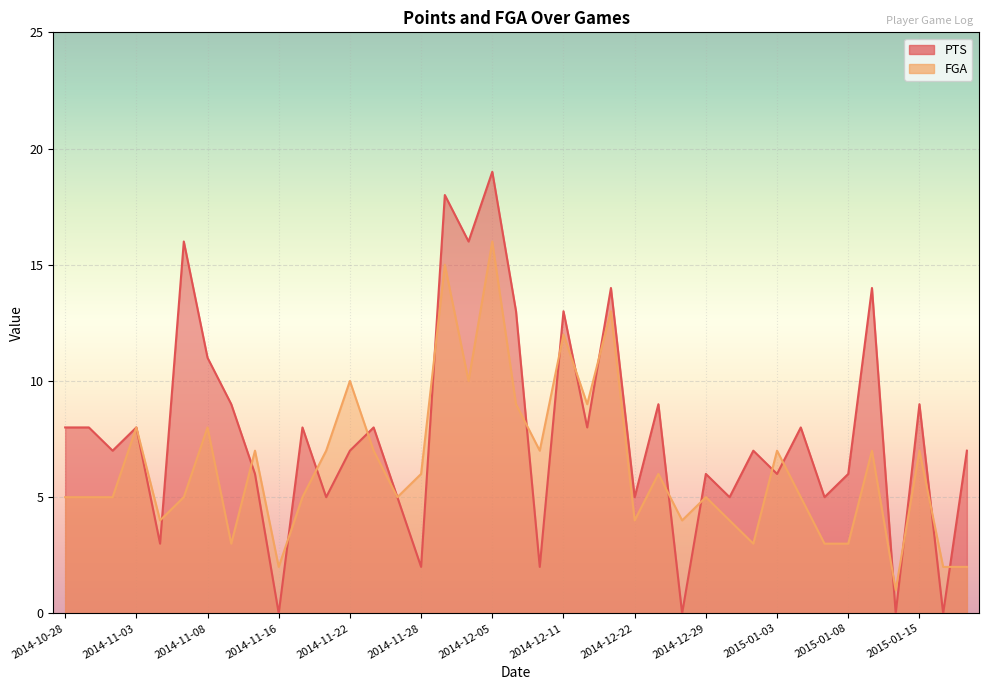

What is the sum of the PTS values at 2015-01-08 and 2014-11-22?

13